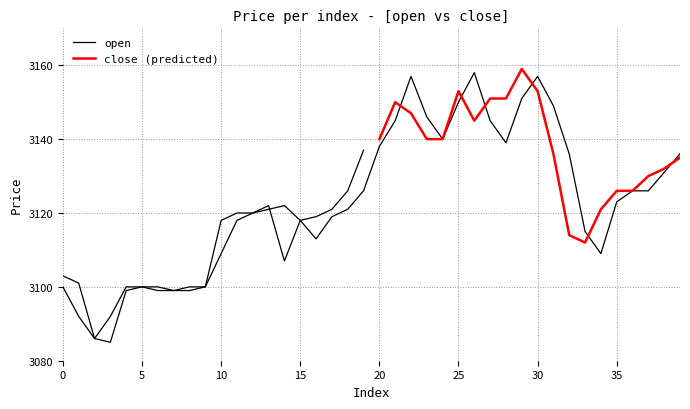

Reading left to right, list all the values displayed in this chart.

3103	3101	3086	3085	3099	3100	3100	3099	3099	3100	3109	3118	3120	3121	3122	3118	3113	3119	3121	3126	3138	3145	3157	3146	3140	3150	3158	3145	3139	3151	3157	3149	3136	3115	3109	3123	3126	3126	3131	3136